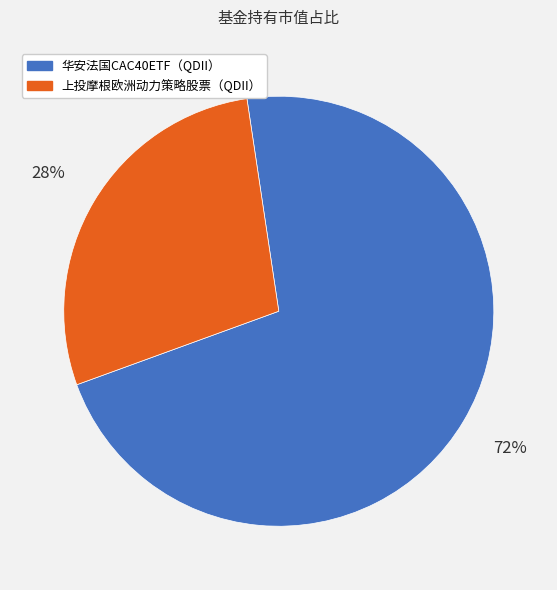

Which category has the biggest portion of the pie?

华安法国CAC40ETF（QDII）